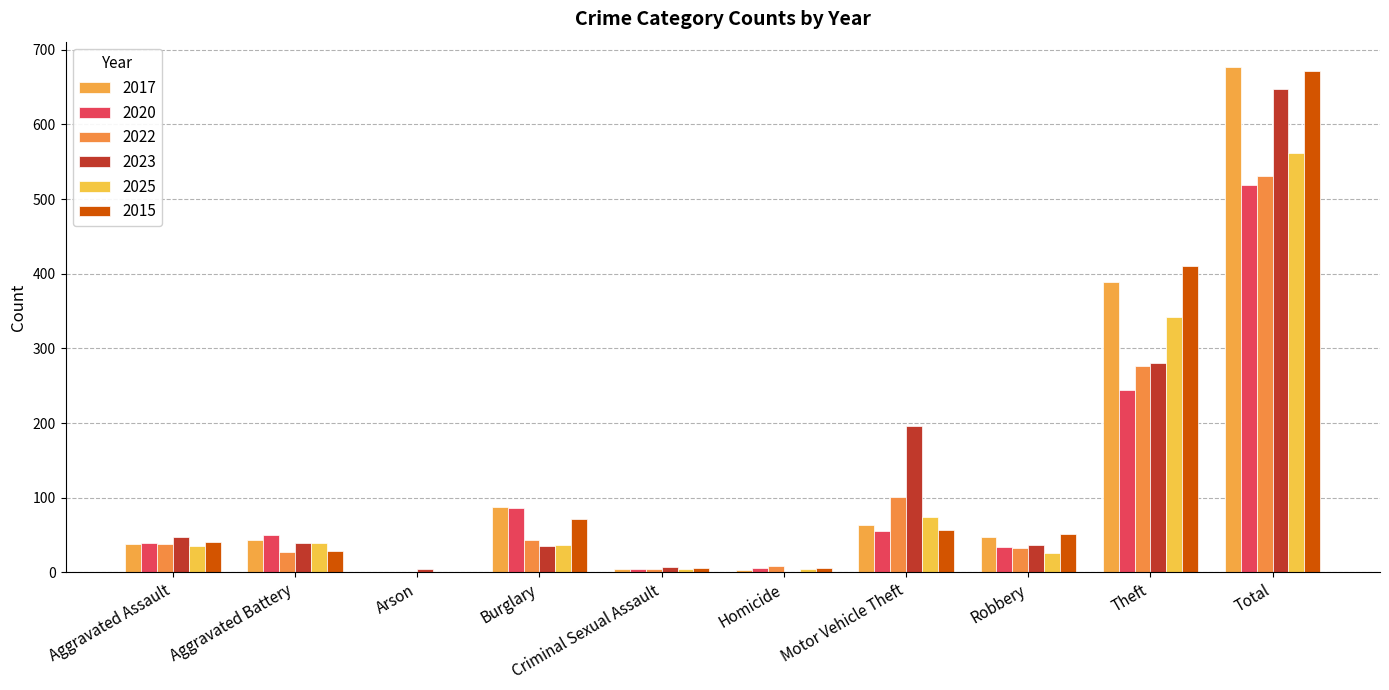

Which series changed the most between Arson and Criminal Sexual Assault?

2015